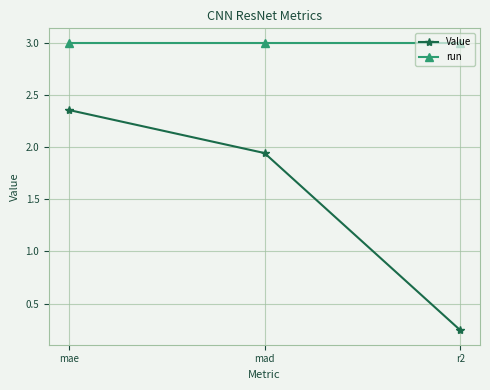

Rank the series at mae from highest to lowest value.

run, Value